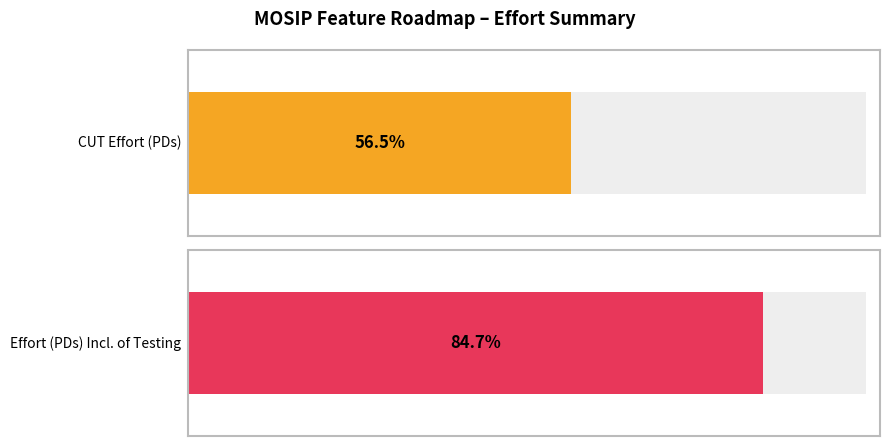

Is the value of Effort (PDs) Incl. of Testing at 1 greater than the value of CUT Effort (PDs) at 40?

Yes